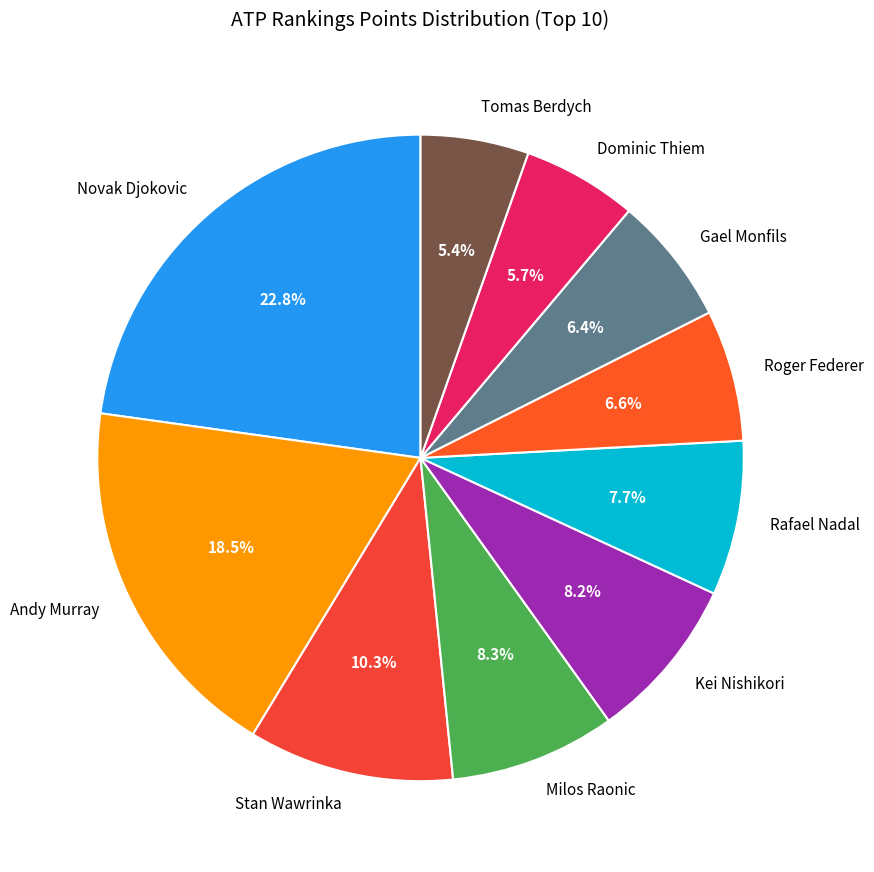

What is the largest slice in the pie chart?

Novak Djokovic